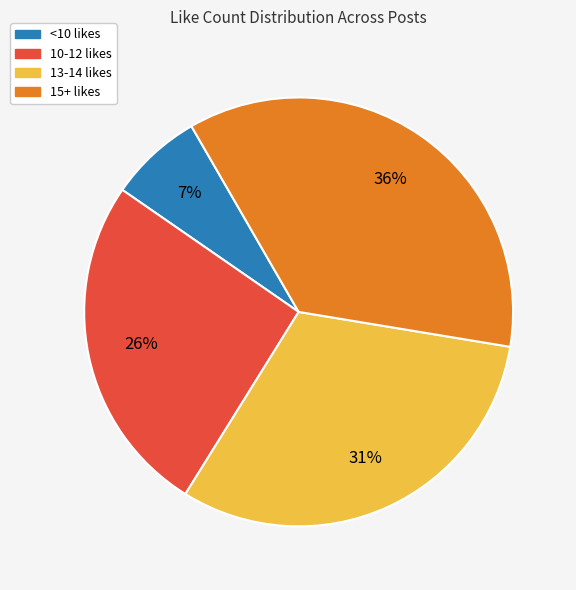

To the nearest percent, what is the average slice percentage?

25%